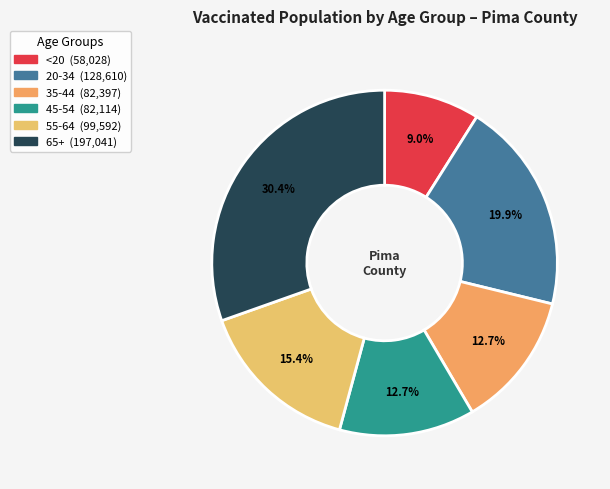

Rank the categories by value from highest to lowest.

65+, 20-34, 55-64, 35-44, 45-54, <20